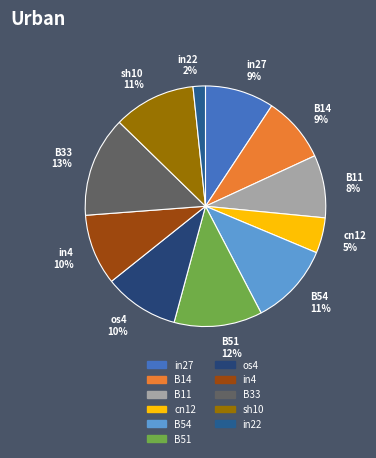

To the nearest percent, what is the difference between the B14 and cn12 slice percentages?

4%